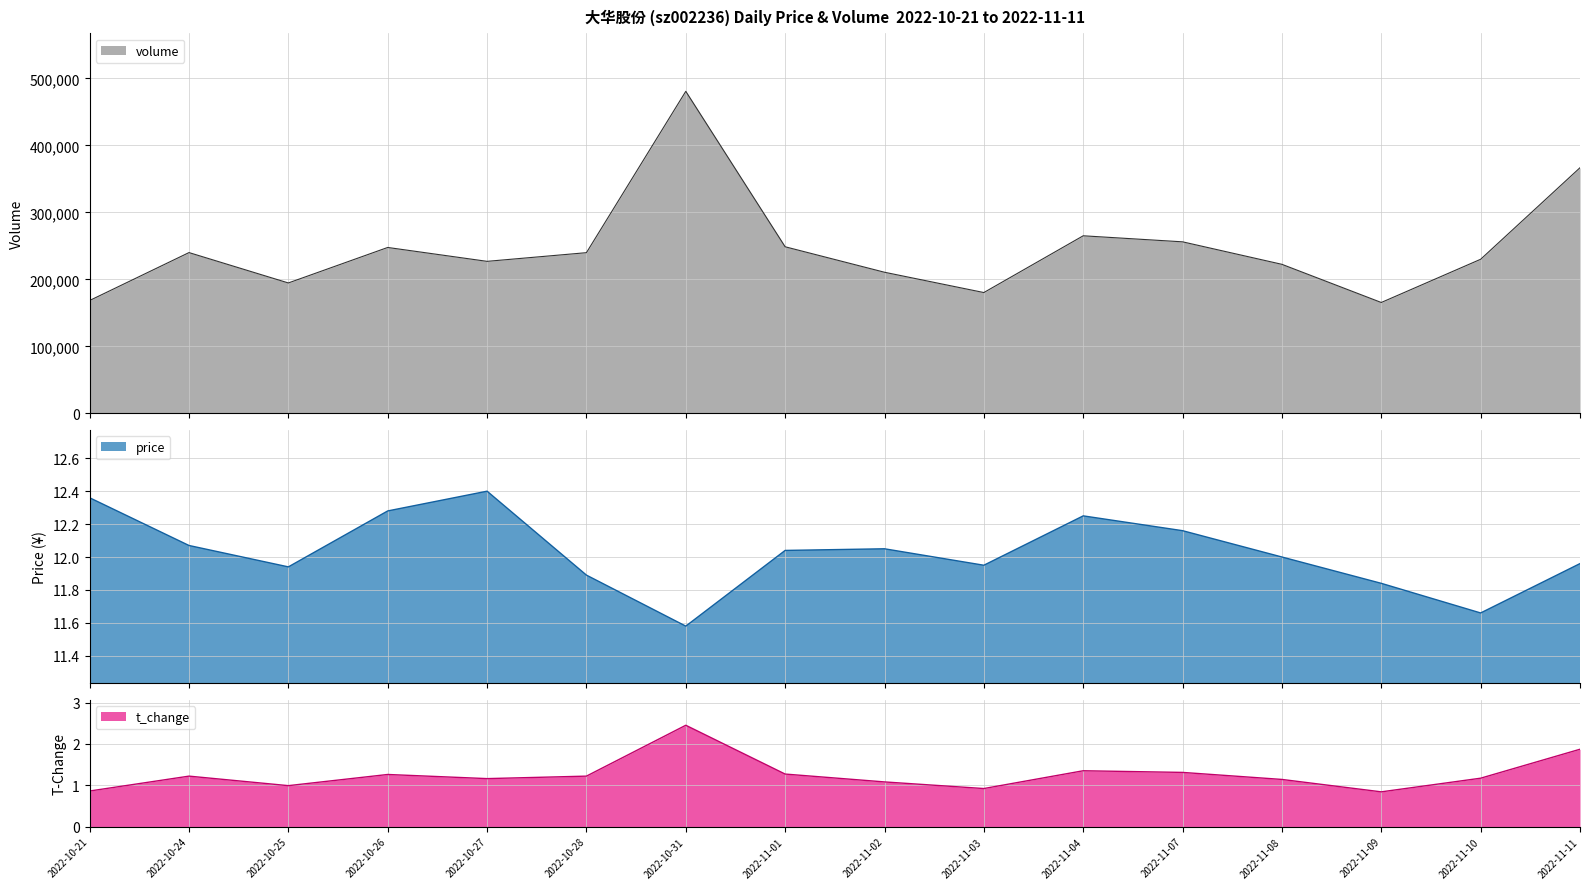

What is the sum of all volume values?

3943584